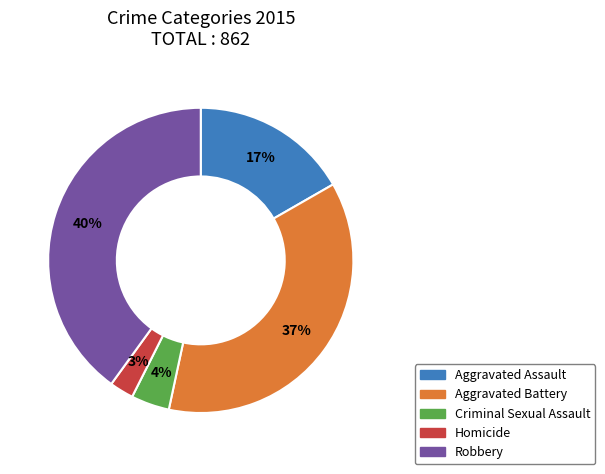

Count the number of slices in the pie.

5